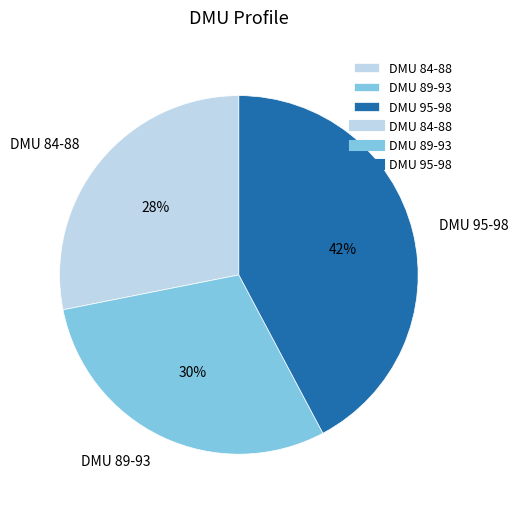

What is the ratio of the value at DMU 89-93 to the value at DMU 95-98?

0.7